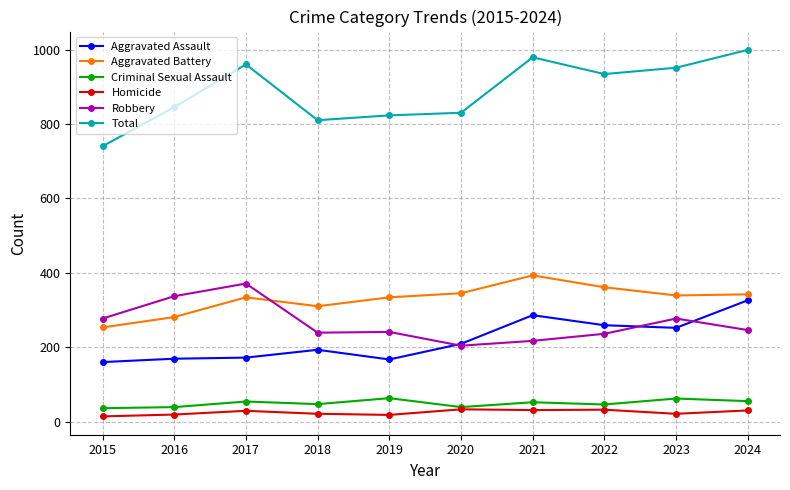

Is the value of Aggravated Battery at 2022 greater than the value of Aggravated Assault at 2015?

Yes